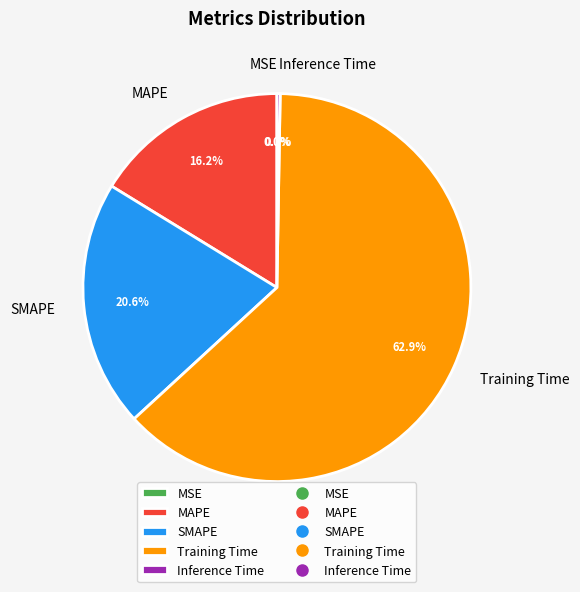

What is the majority slice?

Training Time